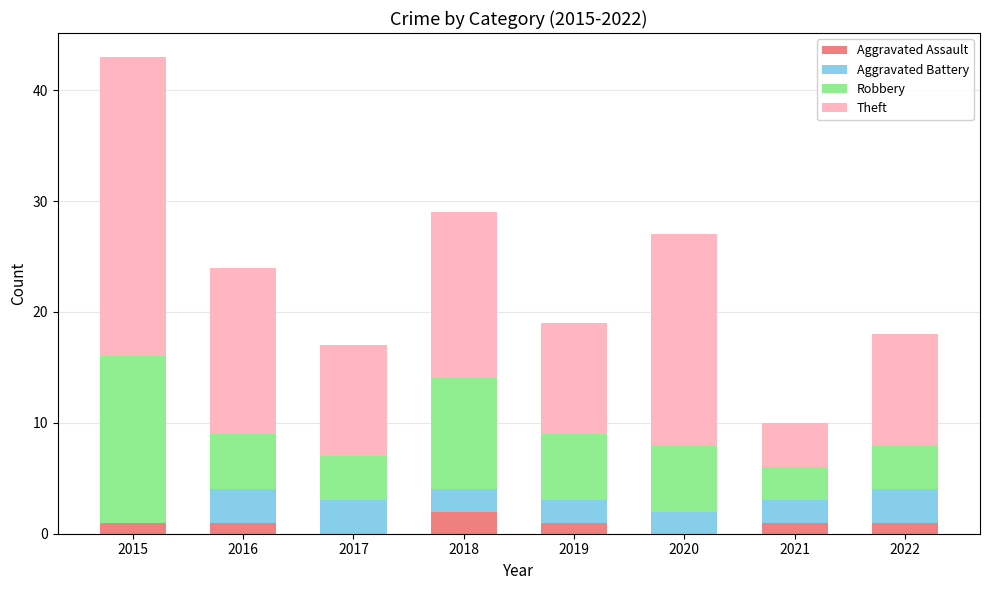

Is it true that Aggravated Assault equals 1 at 2016?

True